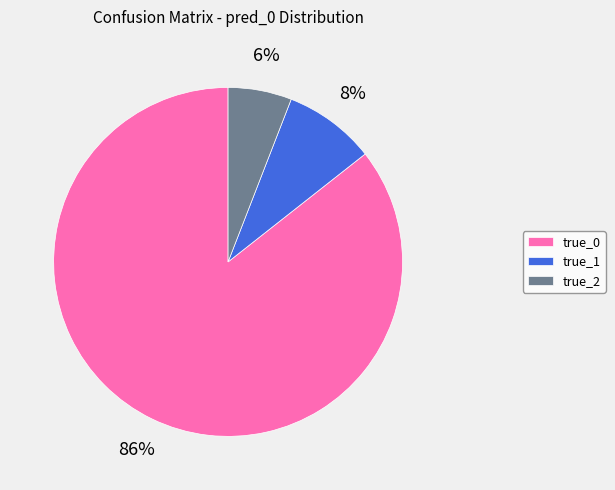

Which category has the smallest portion of the pie?

true_2